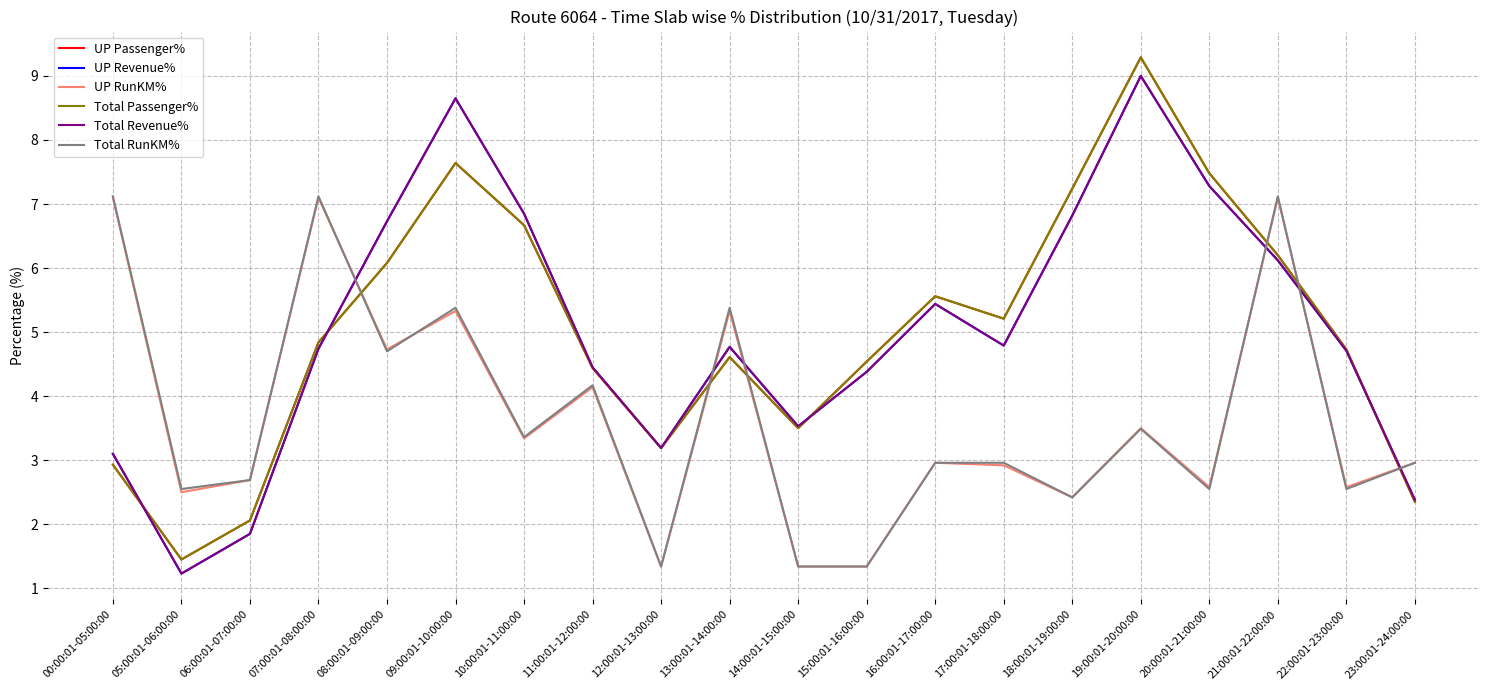

True or false: UP Revenue% and Total Passenger% intersect in this chart.

True